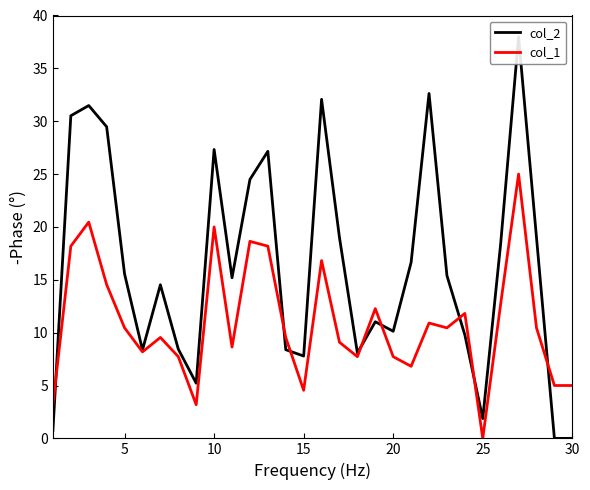

How many series are shown in this chart?

2